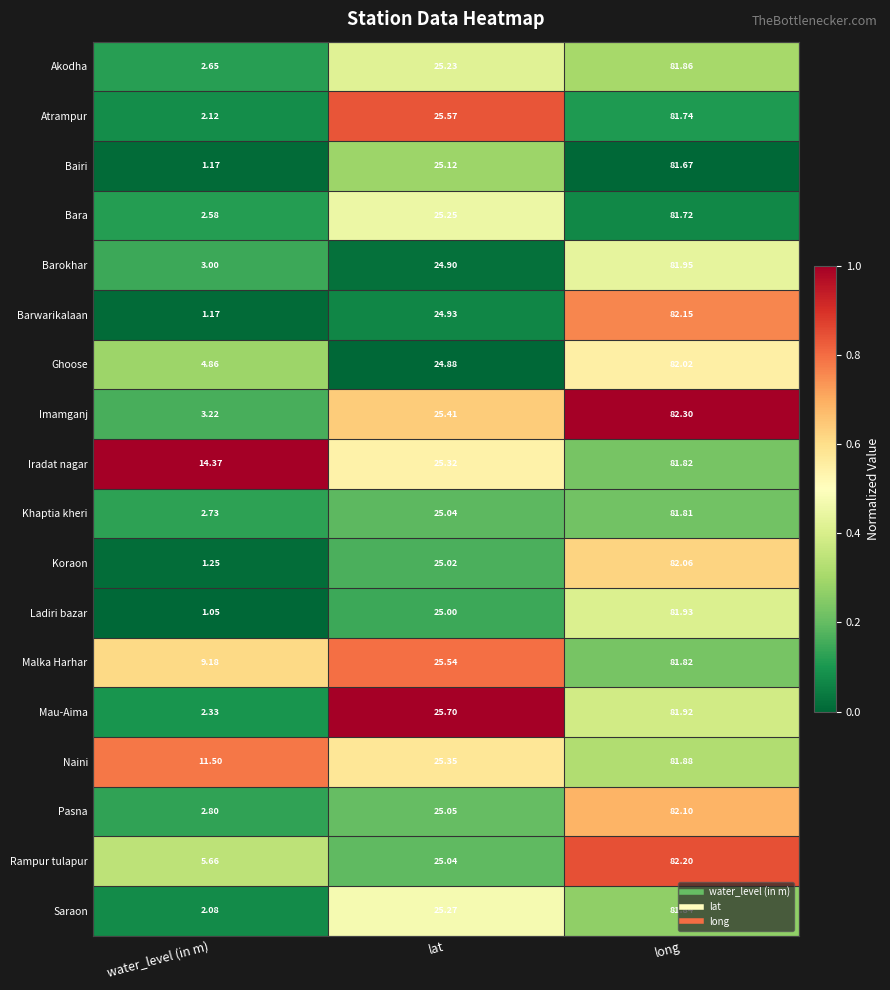

At which category is the sum across all series the highest?

long